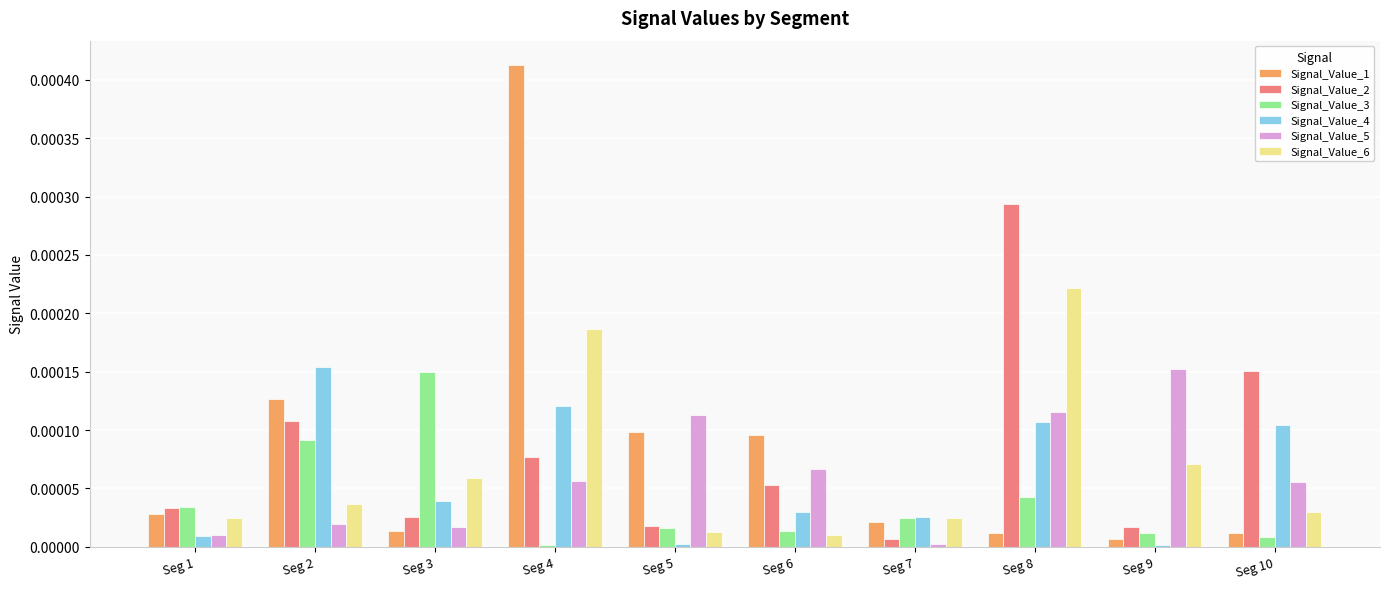

True or false: Signal_Value_3 has a value of 0.0 at Seg 1.

True